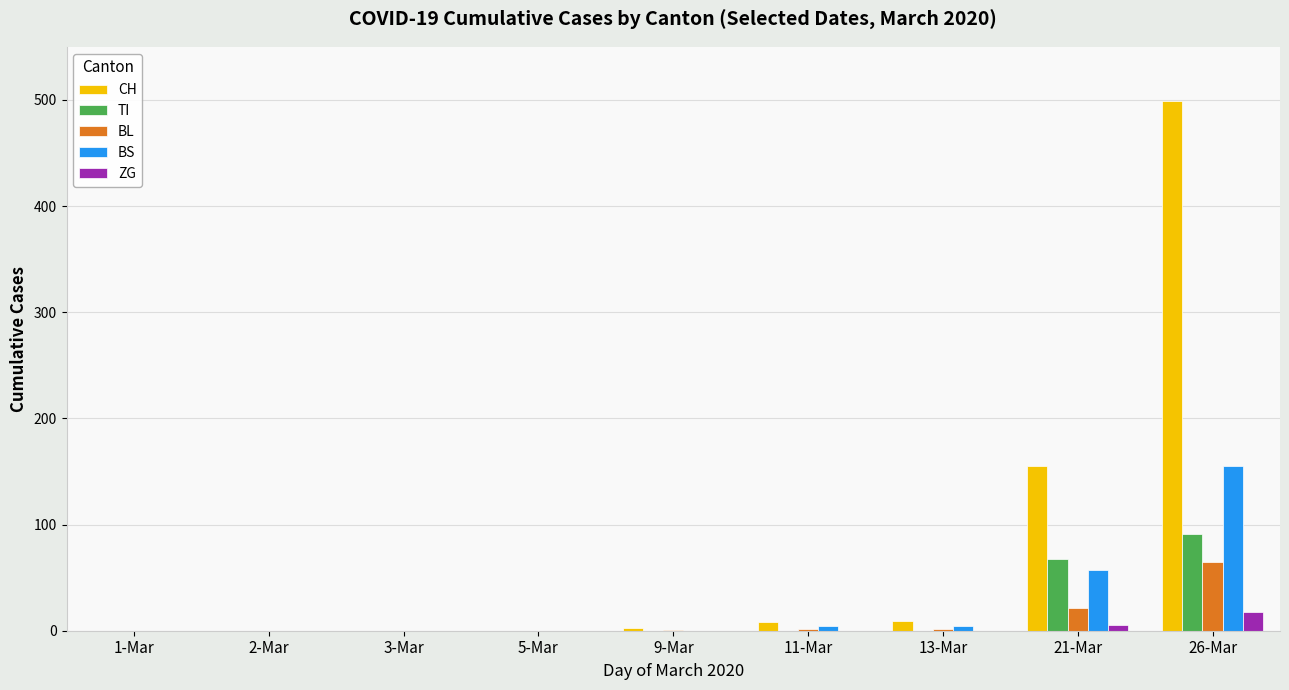

What are all the series names shown in the legend?

CH, TI, BL, BS, ZG